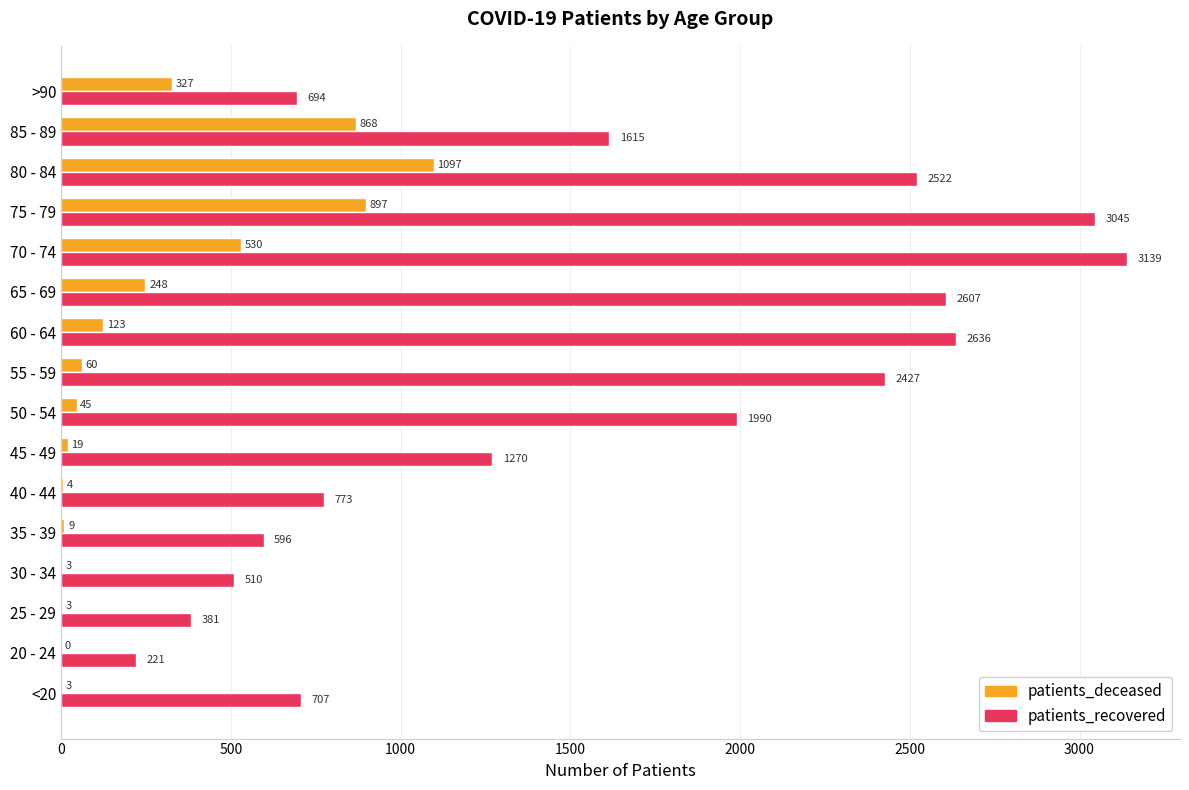

What is the sum of the patients_recovered values at 85 - 89 and 65 - 69?

4222